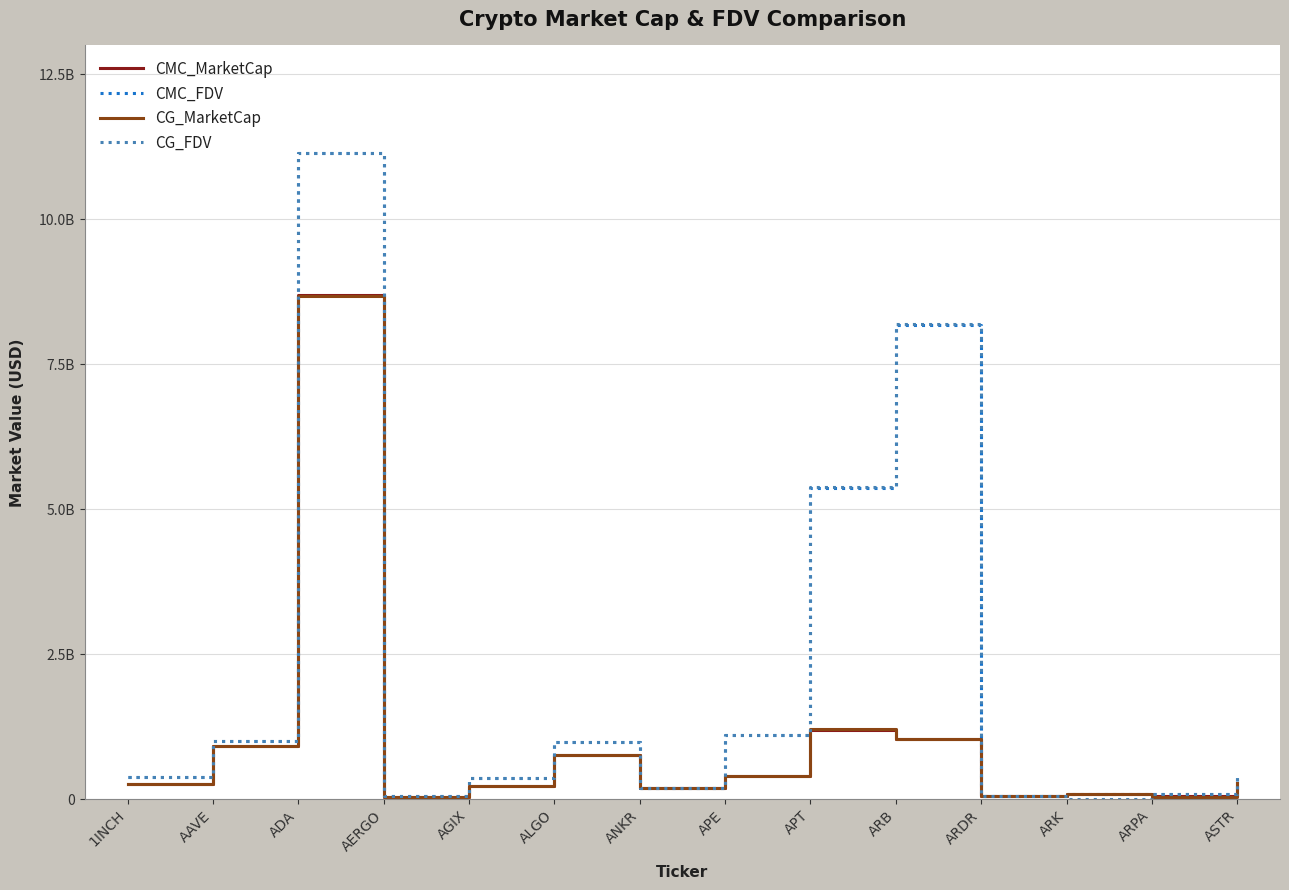

Where do CMC_FDV and CG_MarketCap first cross each other?

ALGO and ANKR